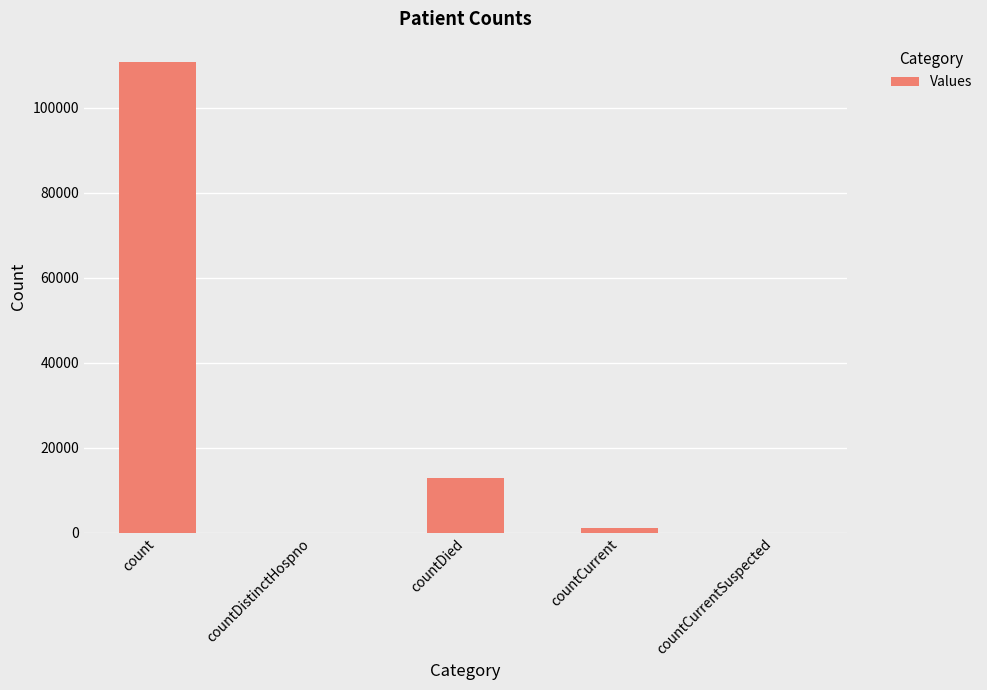

What is the maximum value shown in the chart?

110725